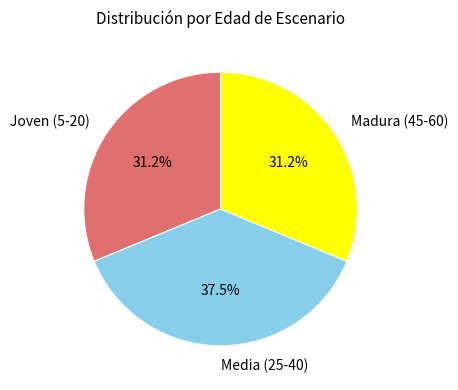

Is there any slice that represents more than half of the pie?

No